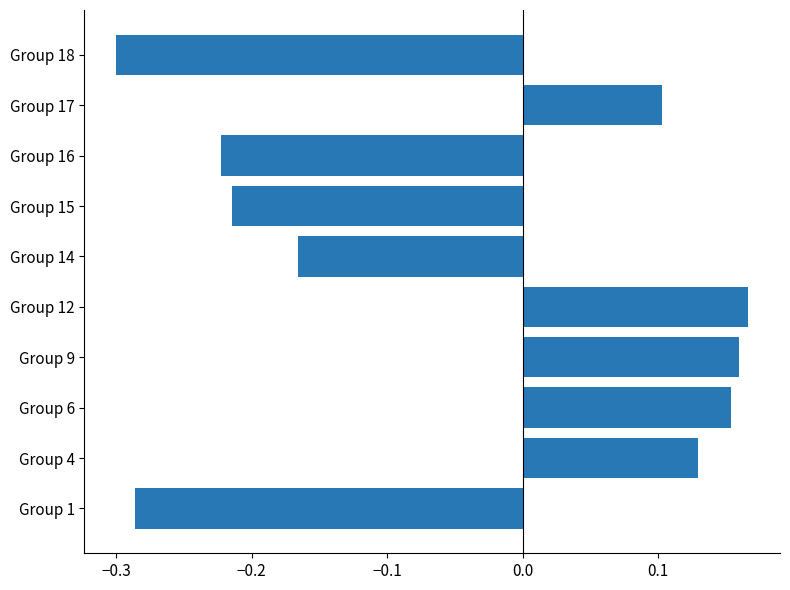

How many values are between 0 and 1?

5